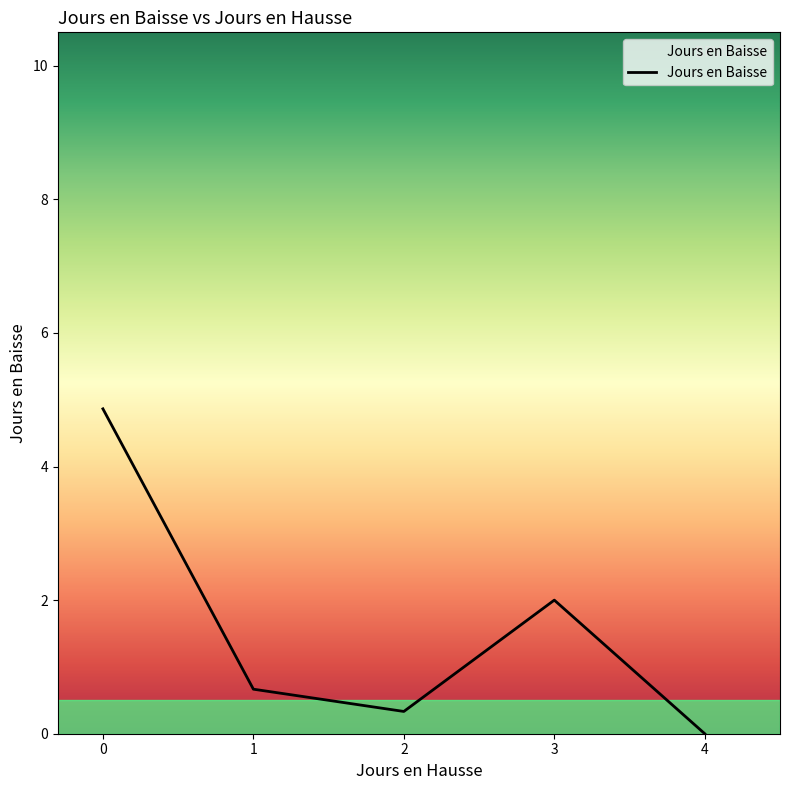

What is the maximum value shown in the chart?

4.9